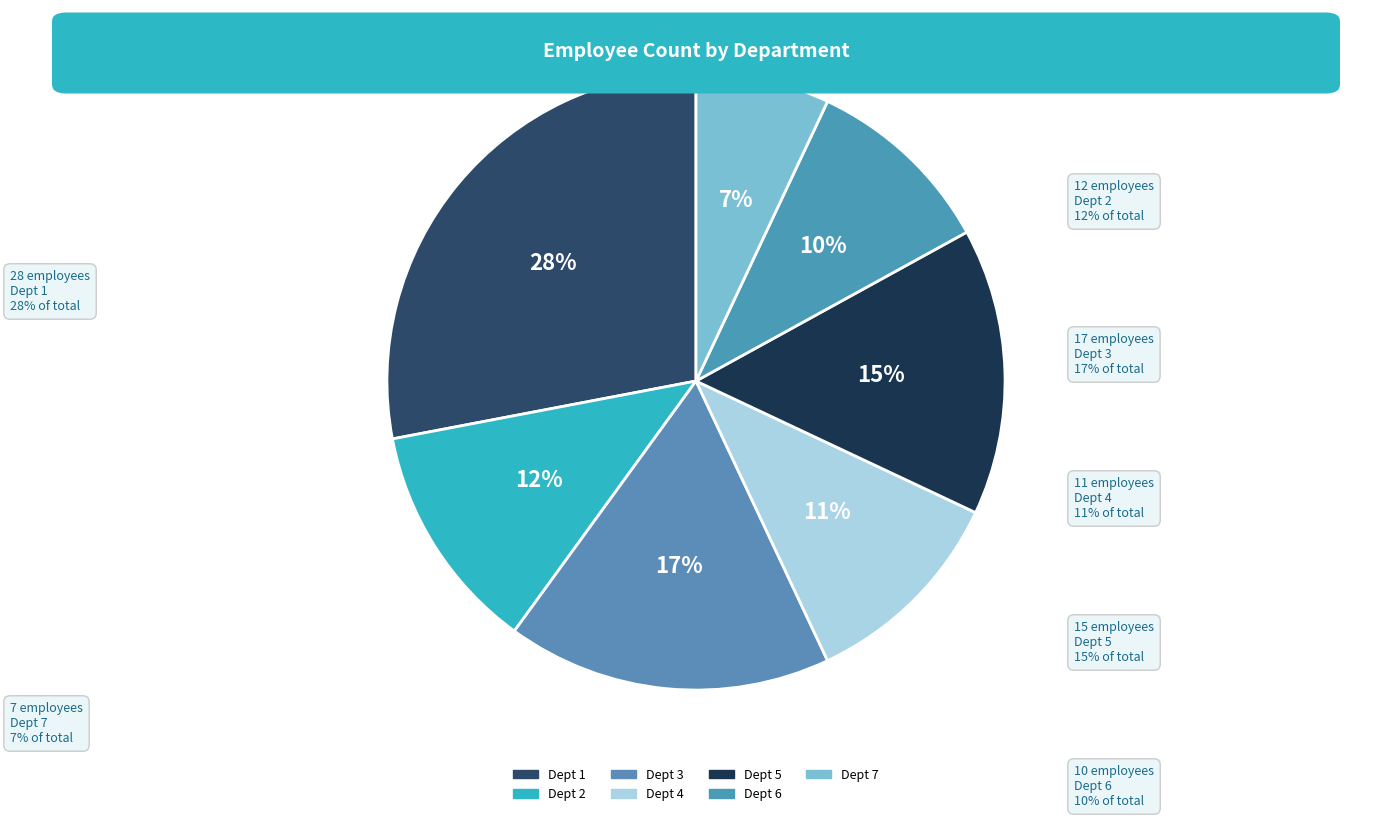

Which slice is the largest?

1